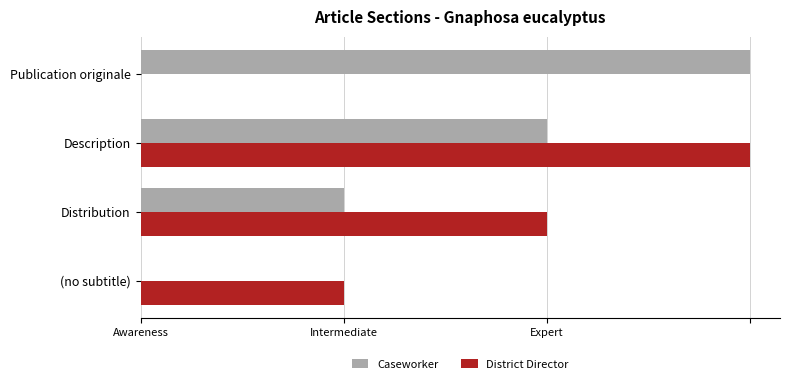

What are all the series names shown in the legend?

Caseworker, District Director